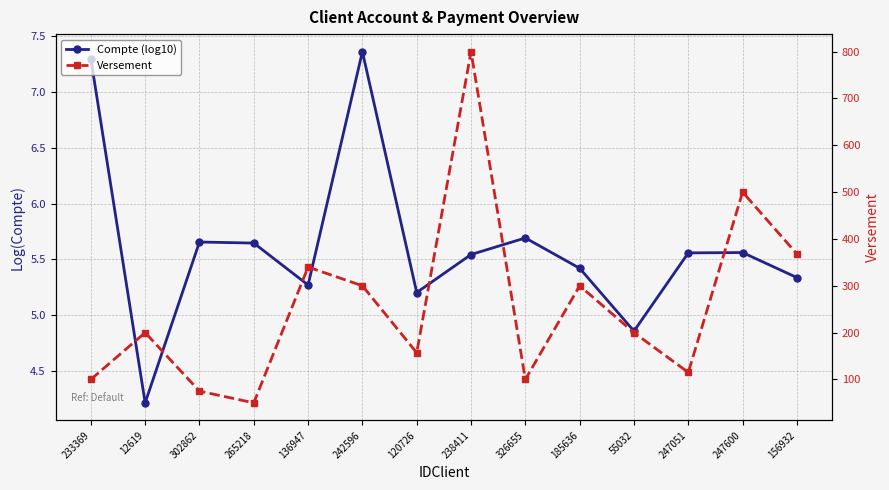

How many distinct data groups are displayed?

2